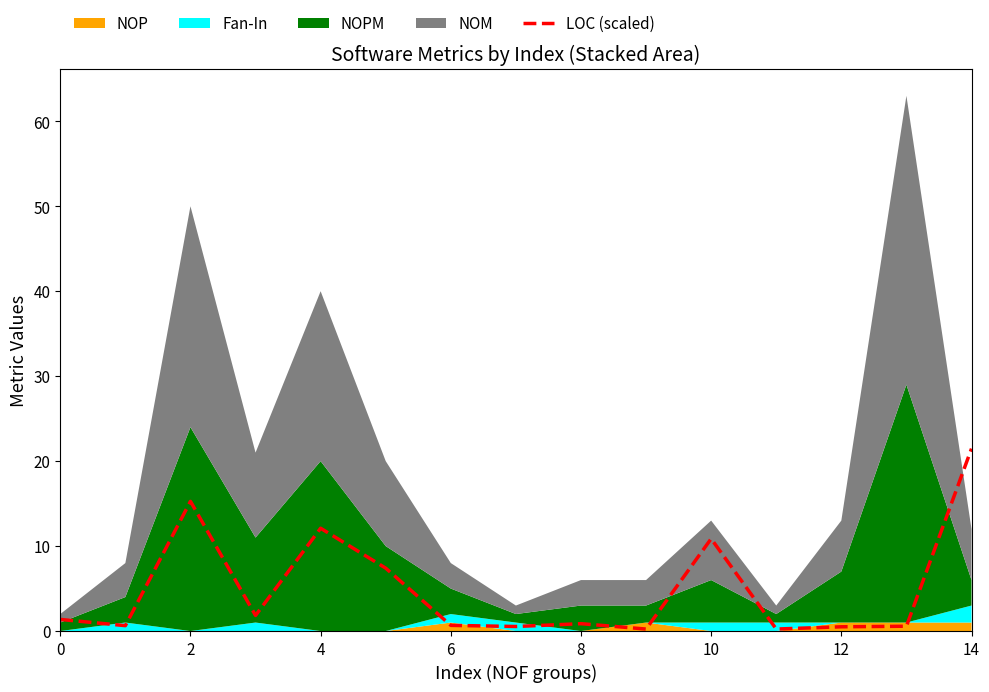

True or false: LOC (scaled) has a value of 0.7 at 6.

True